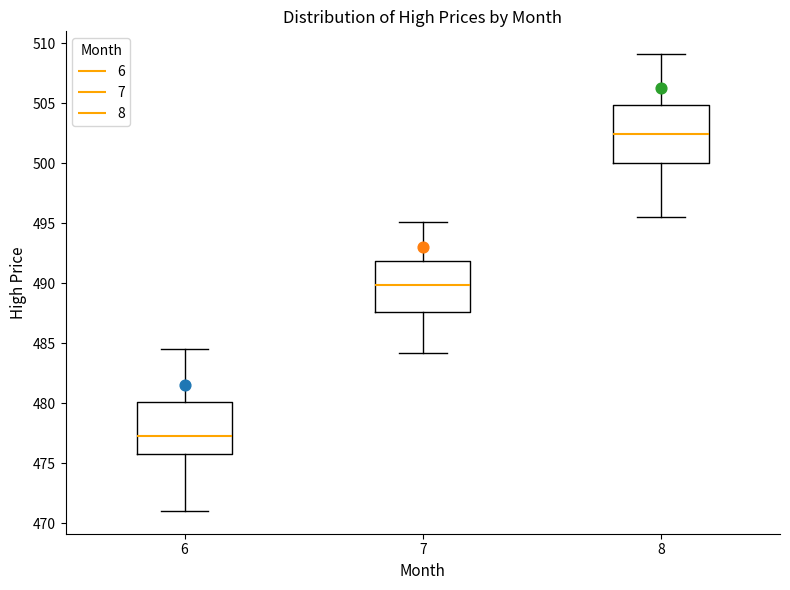

Comparing the boxes themselves (not the whiskers), which one is the tallest?

8